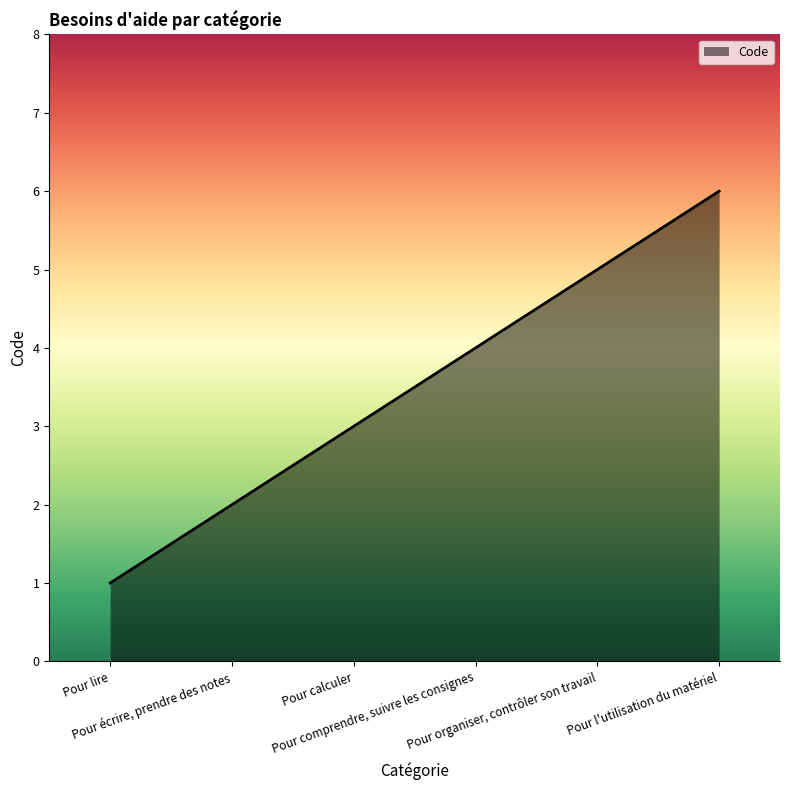

Does the chart display data point markers on the line(s)?

No